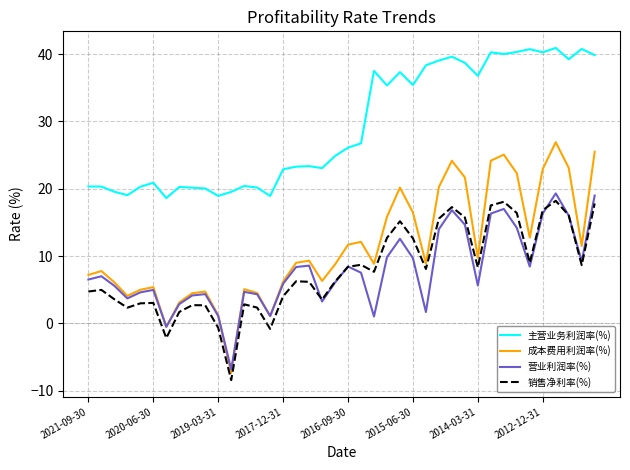

Which series has the largest range (max minus min)?

成本费用利润率(%)